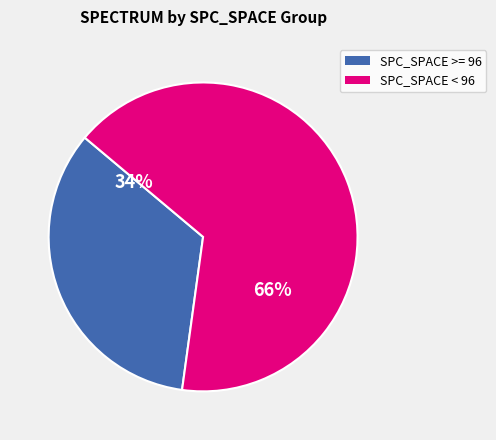

How many slices are in this pie chart?

2